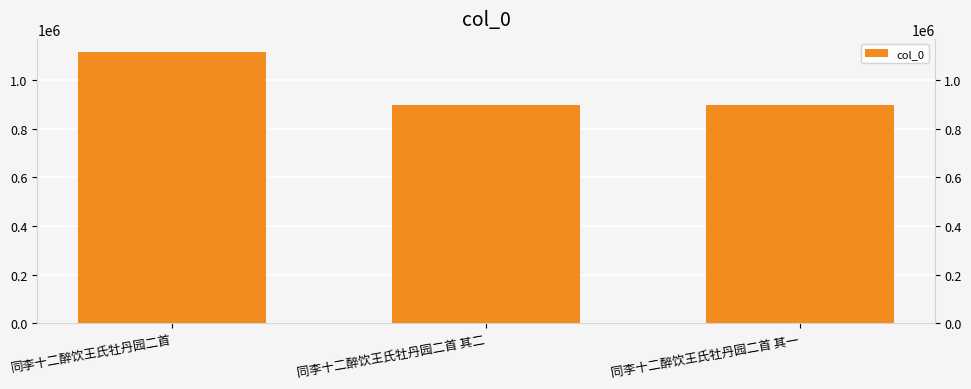

What is the ratio of the value at 同李十二醉饮王氏牡丹园二首 其二 to the value at 同李十二醉饮王氏牡丹园二首?

0.8